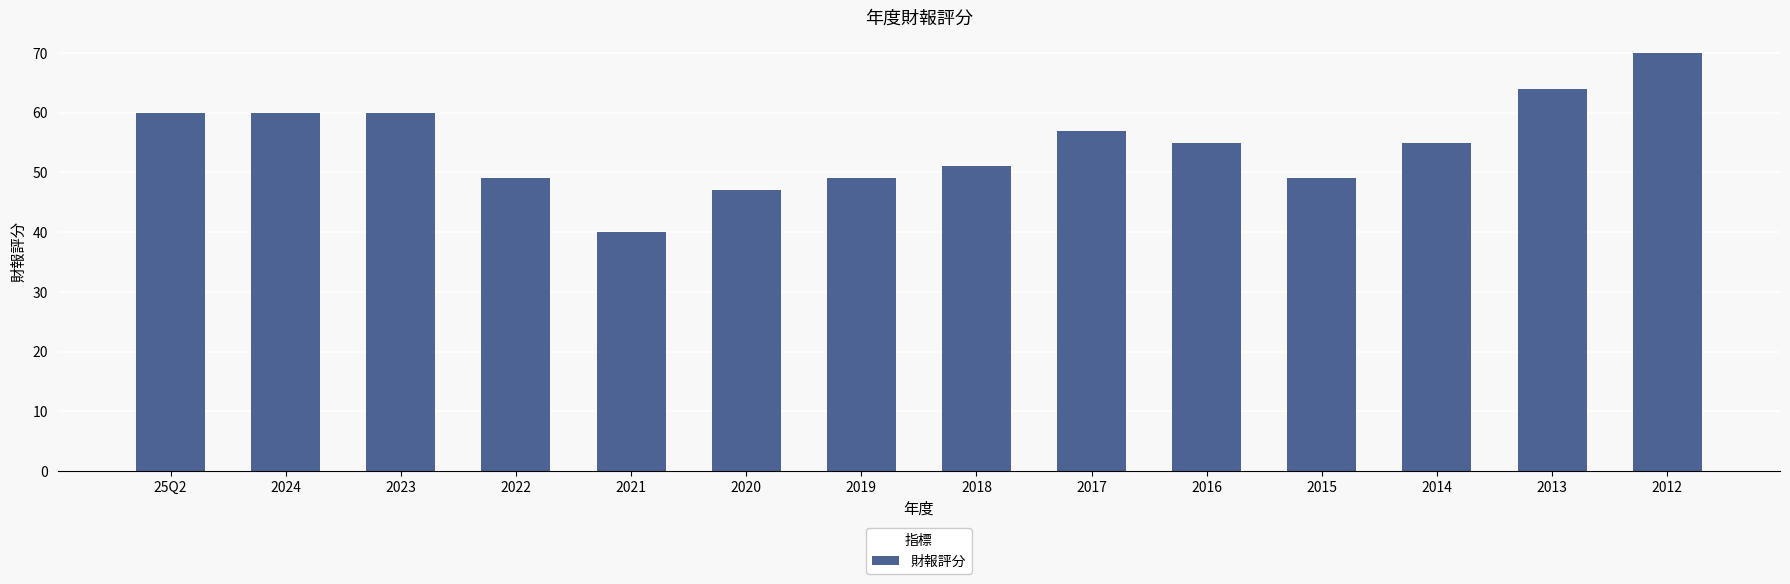

What is the sum of the values at 2018 and 2012?

121